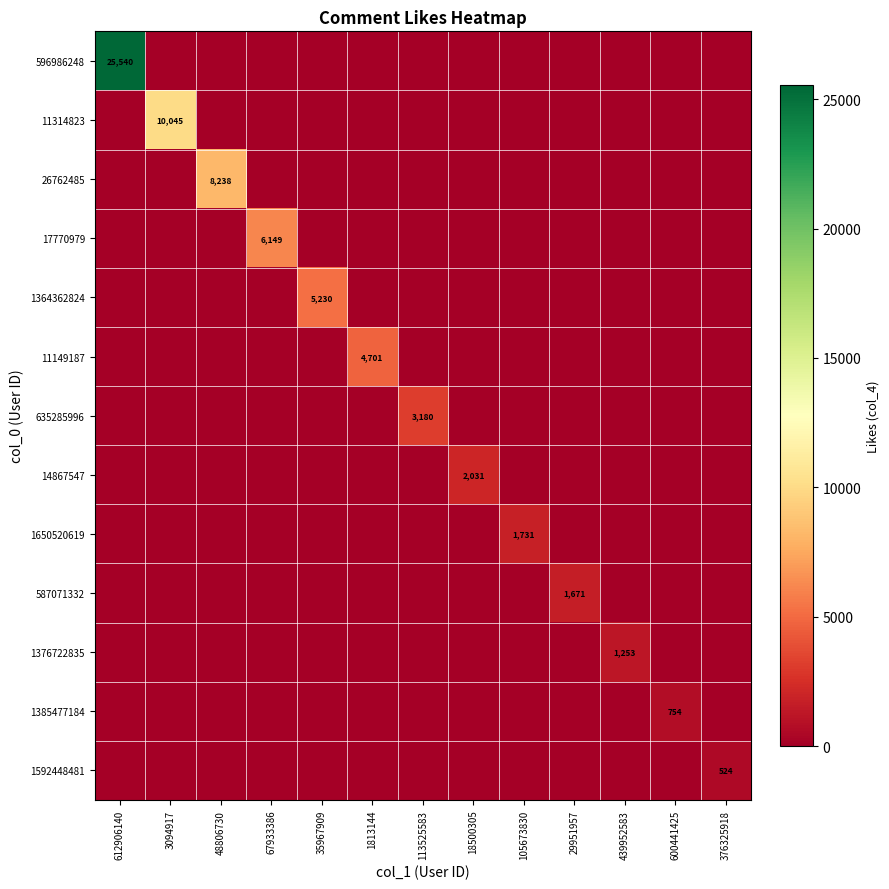

Rank the series at 1813144 from lowest to highest value.

596986248, 11314823, 26762485, 17770979, 1364362824, 635285996, 14867547, 1650520619, 587071332, 1376722835, 1385477184, 1592448481, 11149187